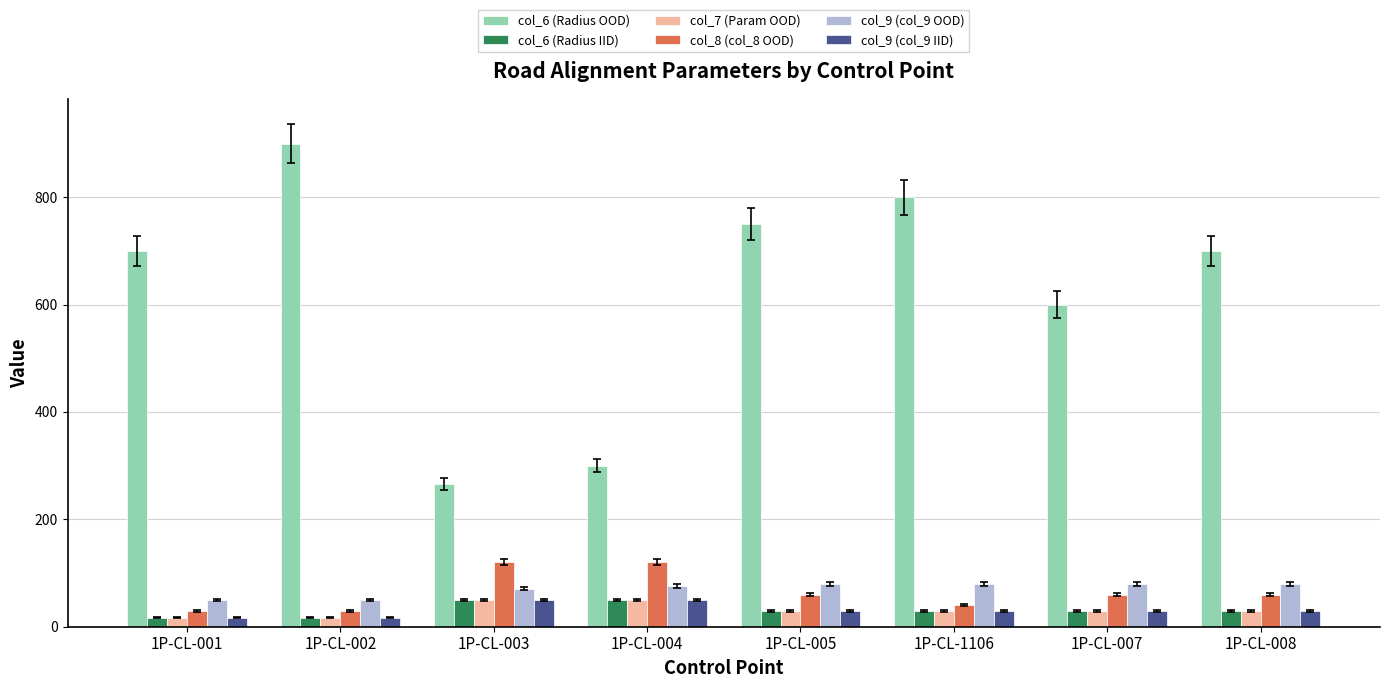

What is the lowest value of the col_9 (col_9 OOD) series?

50